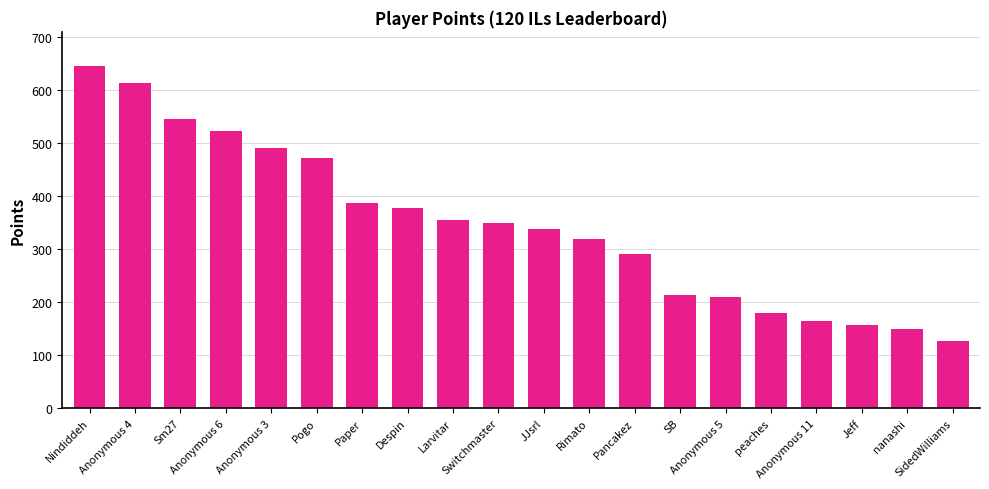

How many data points are less than 349?

10